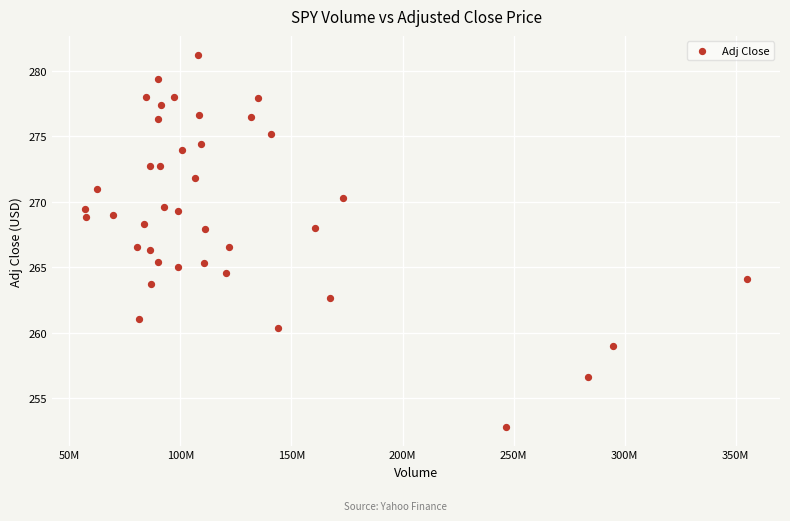

What is the range of X values (max minus min)?

297772800.0